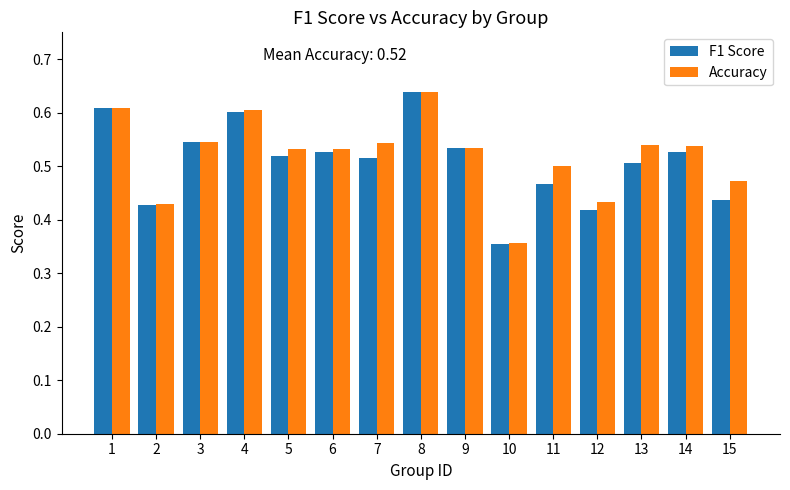

Where is Accuracy nearest to the value 0?

10